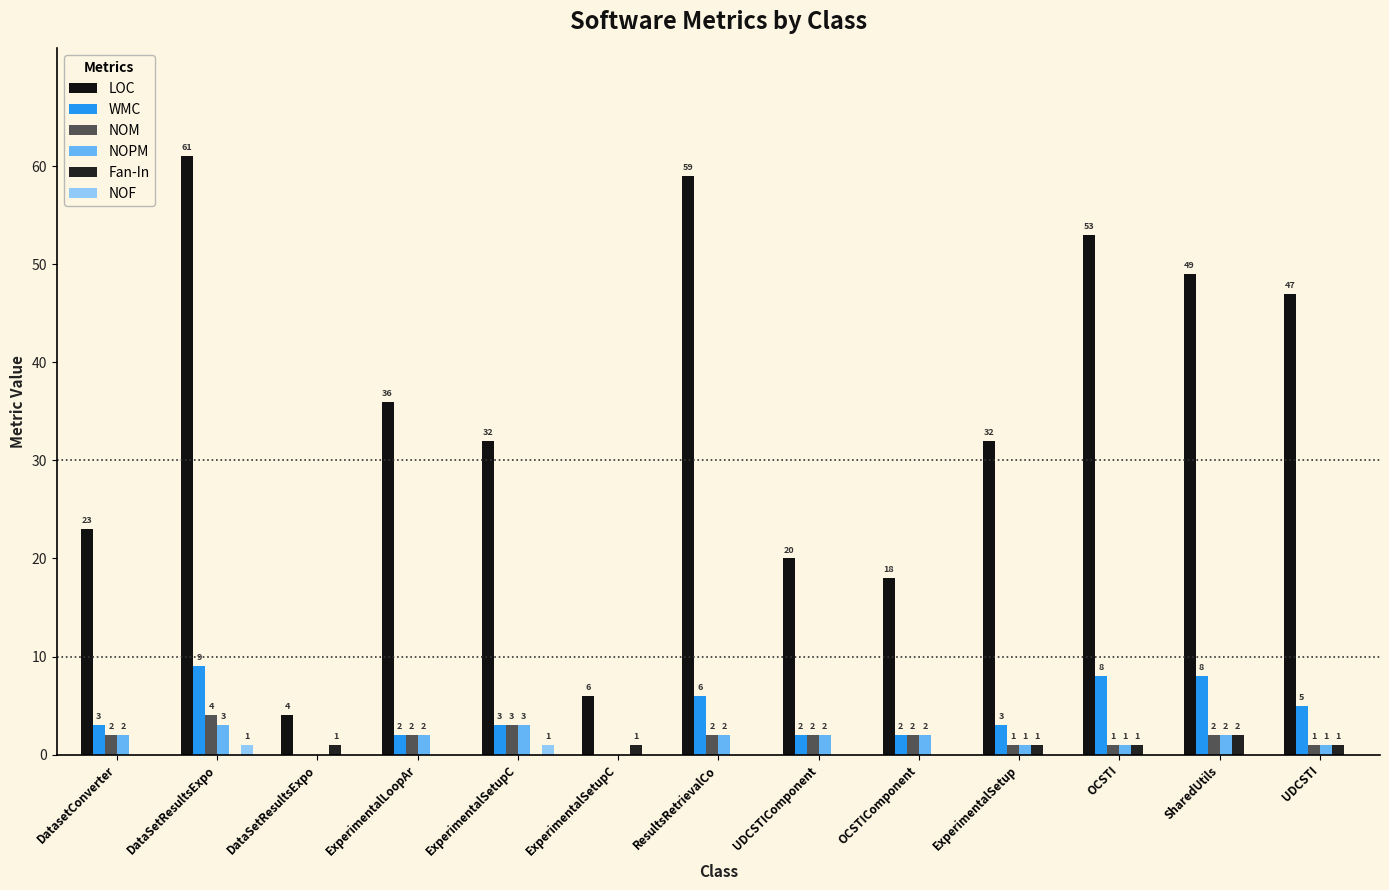

Are the bars horizontal?

No